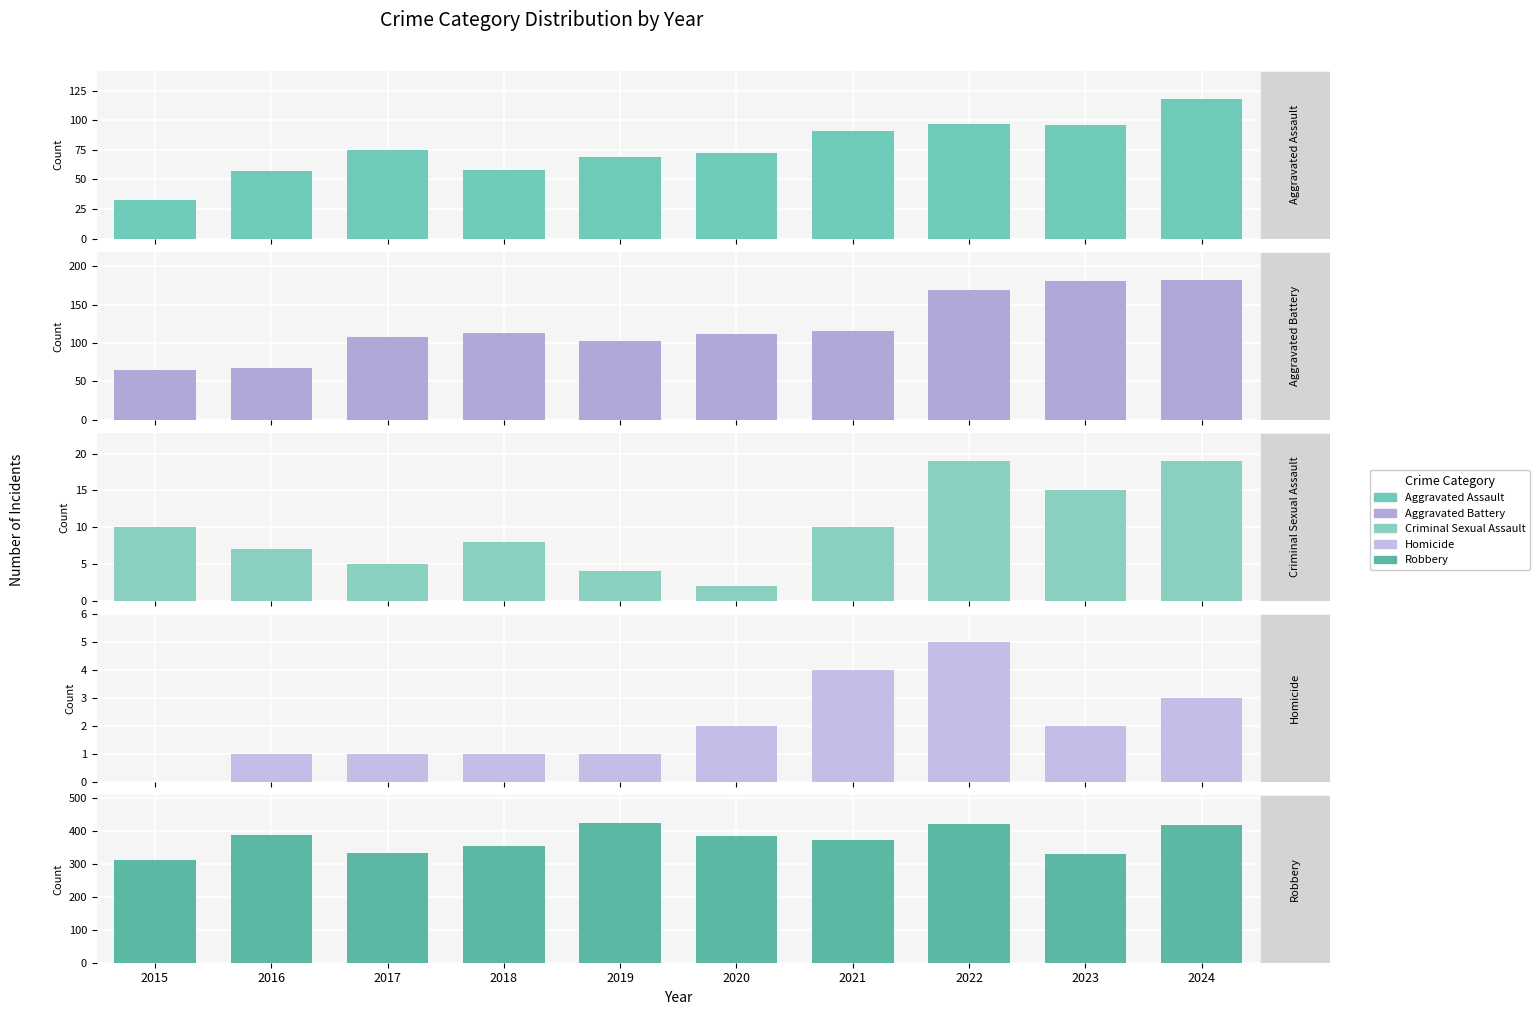

How many groups of bars are there?

10